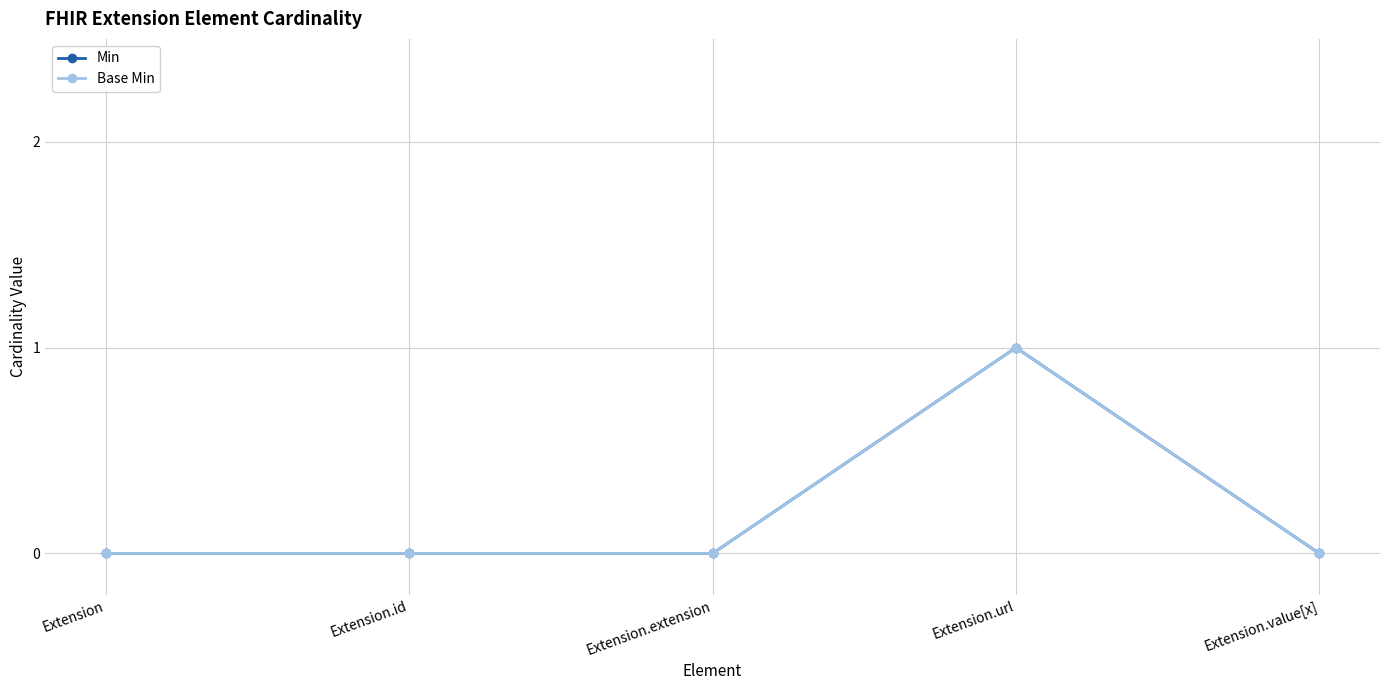

What is the sum of all Min values?

1